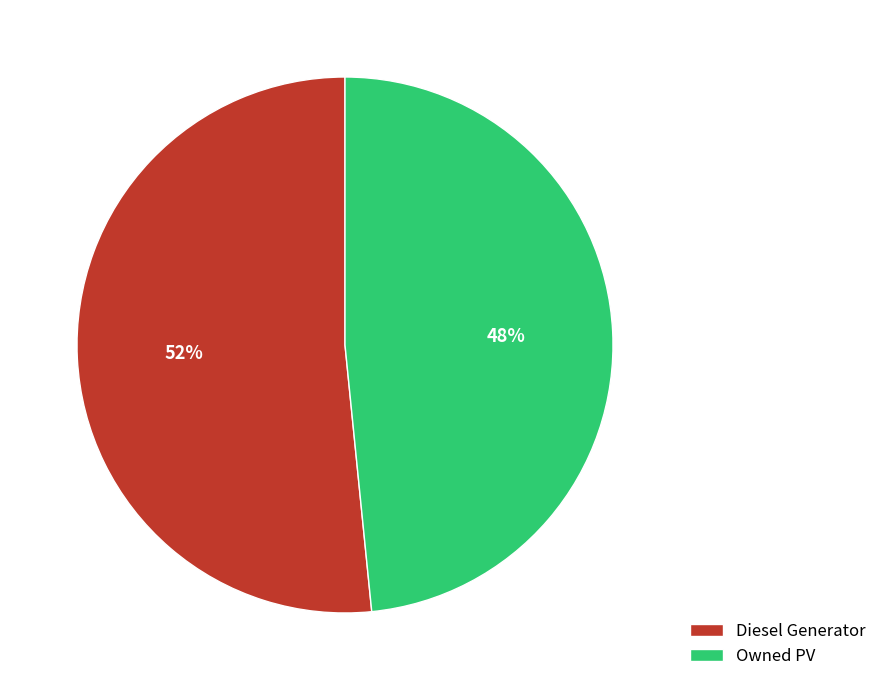

Approximately how many times larger is the value at Owned PV compared to Diesel Generator?

0.9